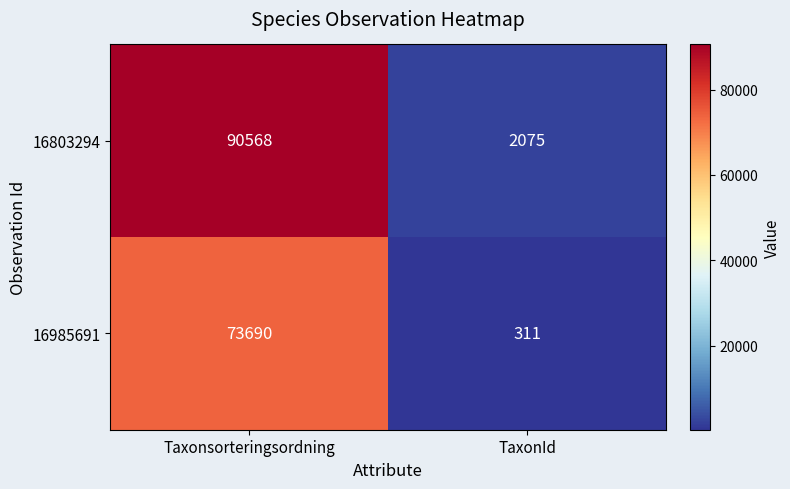

What is the difference between the maximum and minimum values in the 16985691 series?

73379